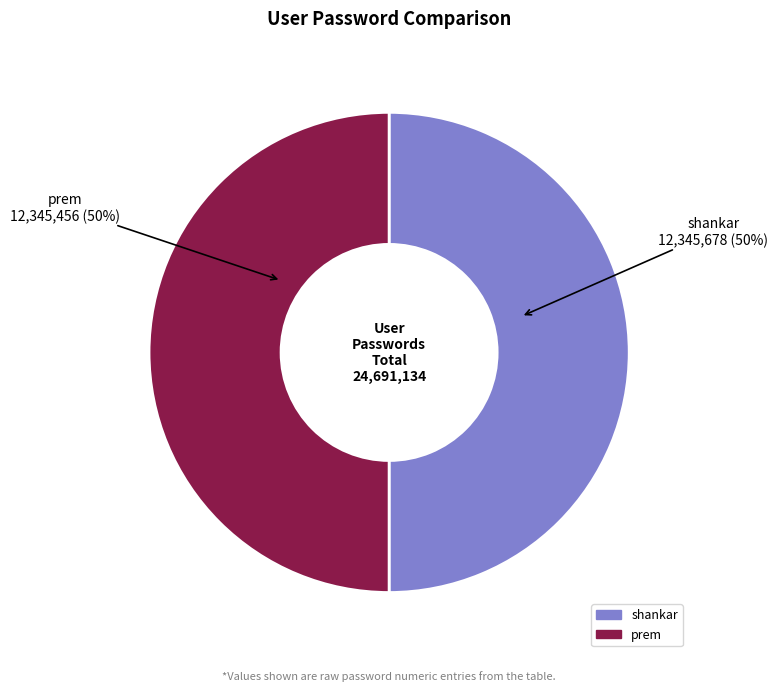

What is the ratio of the value at shankar to the value at prem?

1.0